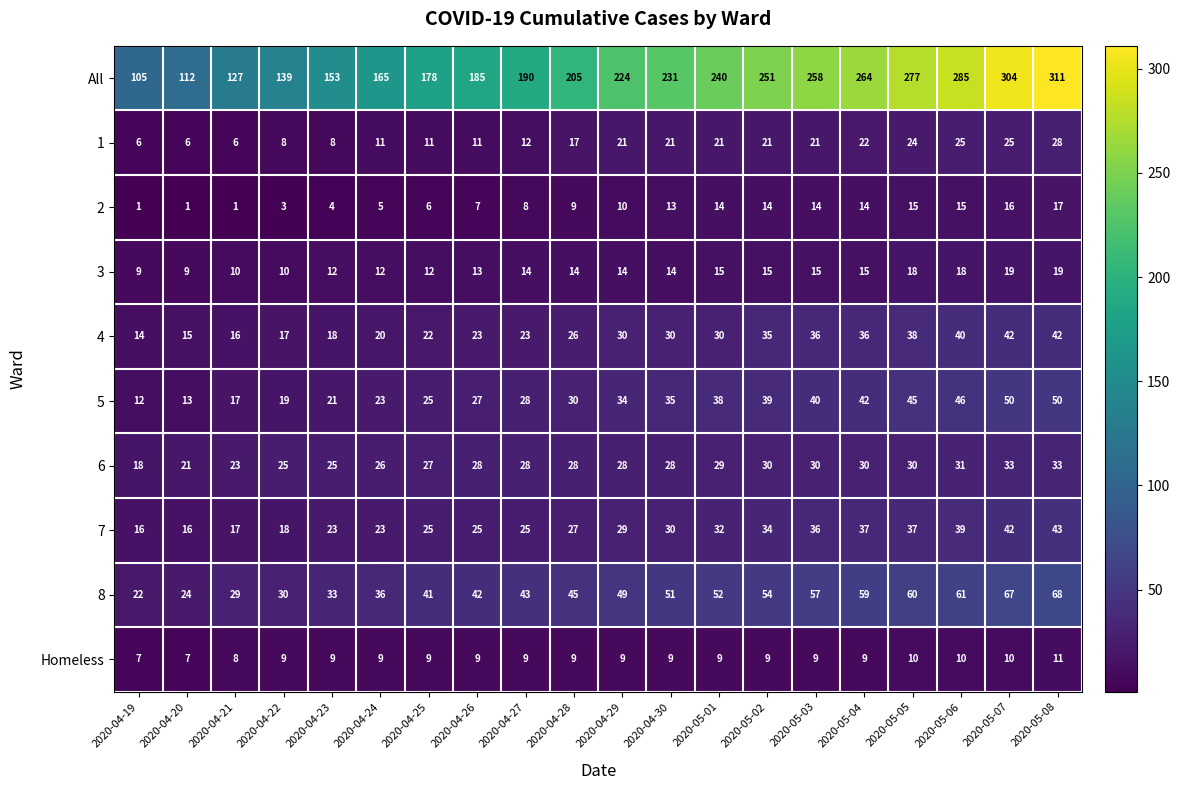

What is the sum of all 5 values?

634